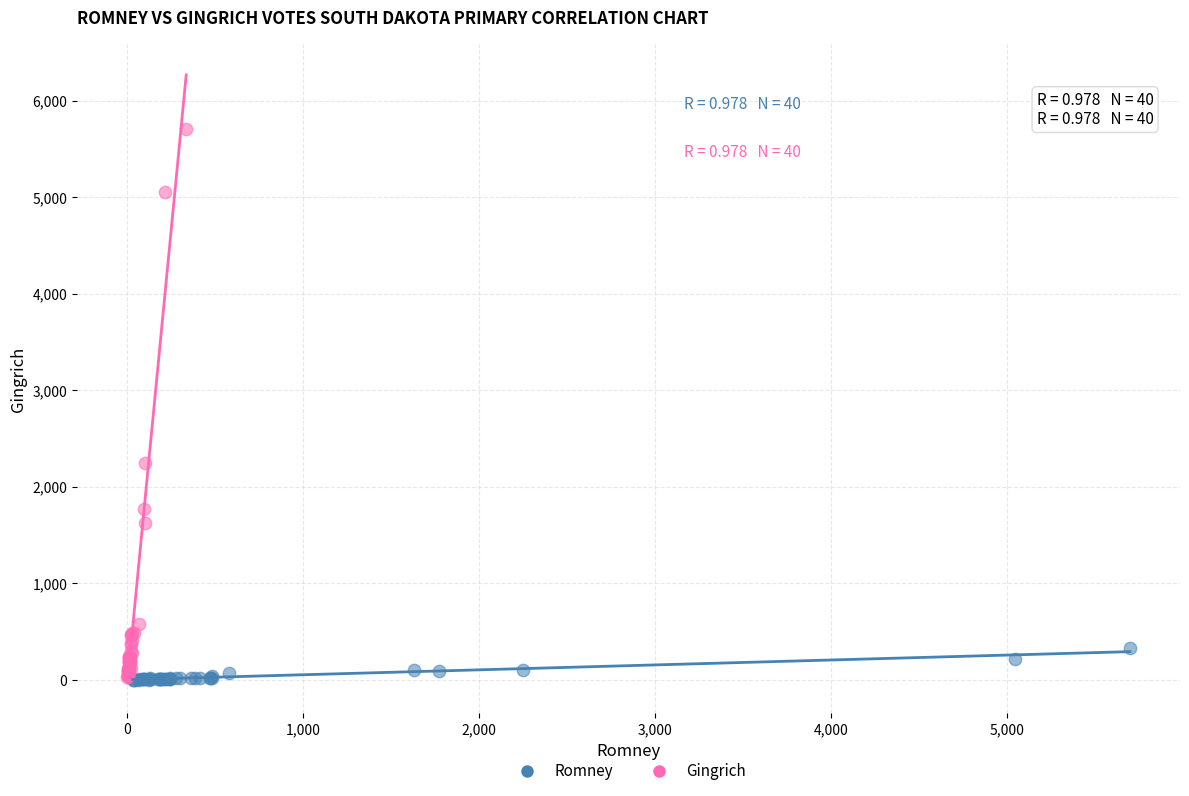

Which series contains the highest Y value?

Gingrich